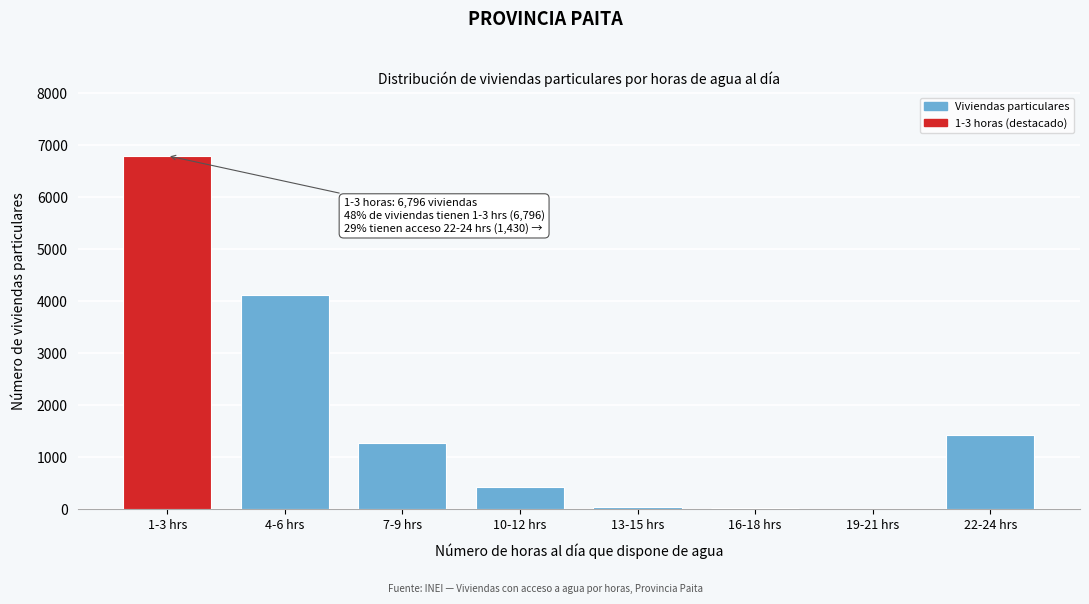

What is the sum of all values?

14150